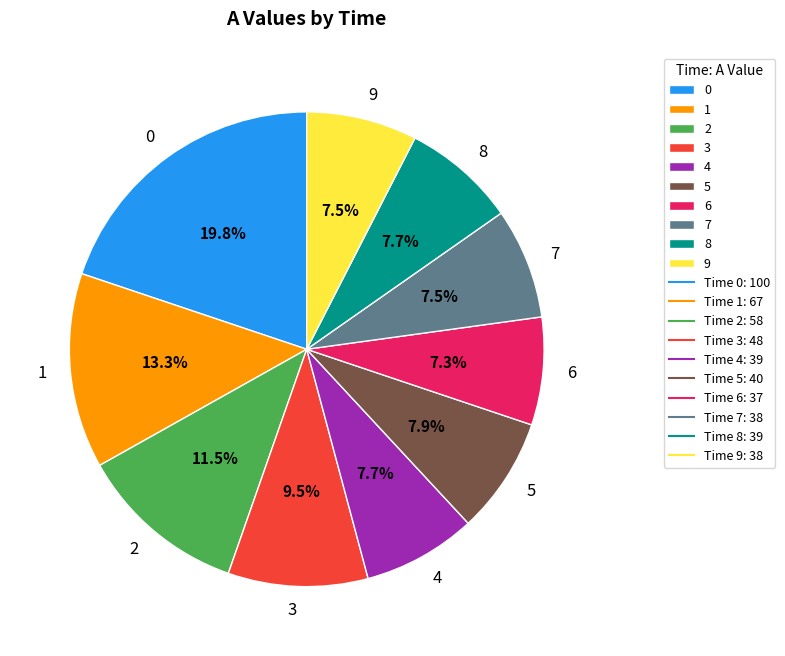

To the nearest percent, what is the average slice percentage?

10%